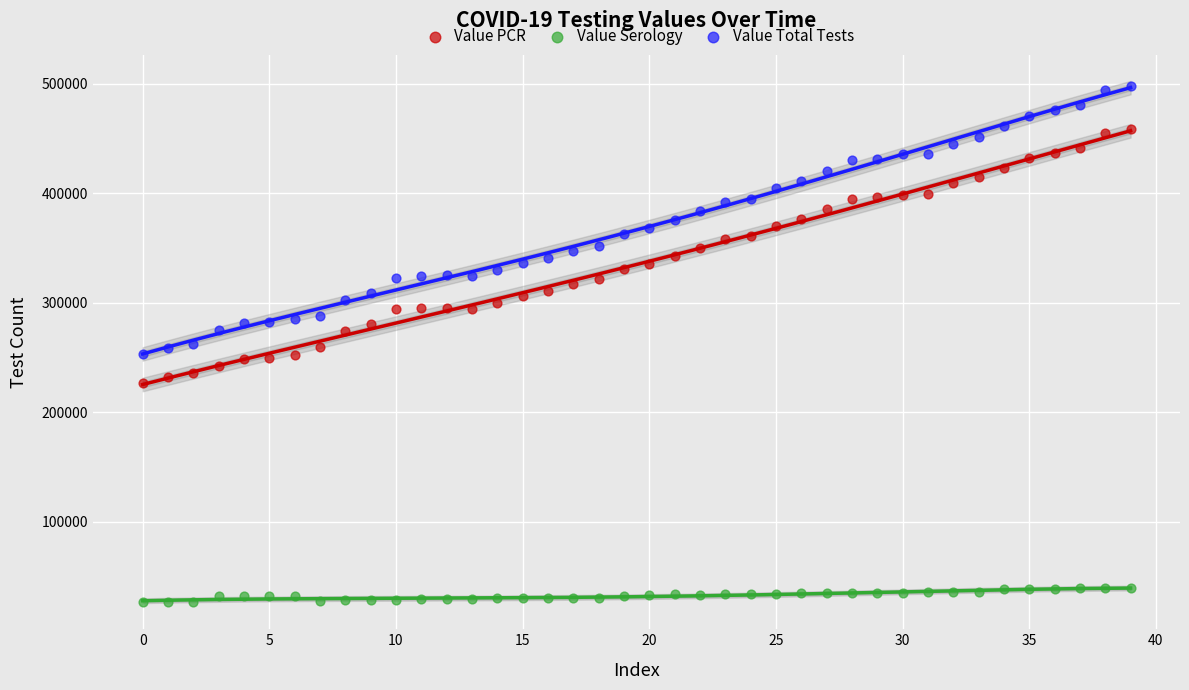

Across all data points, what is the range of Y values (max minus min)?

471650